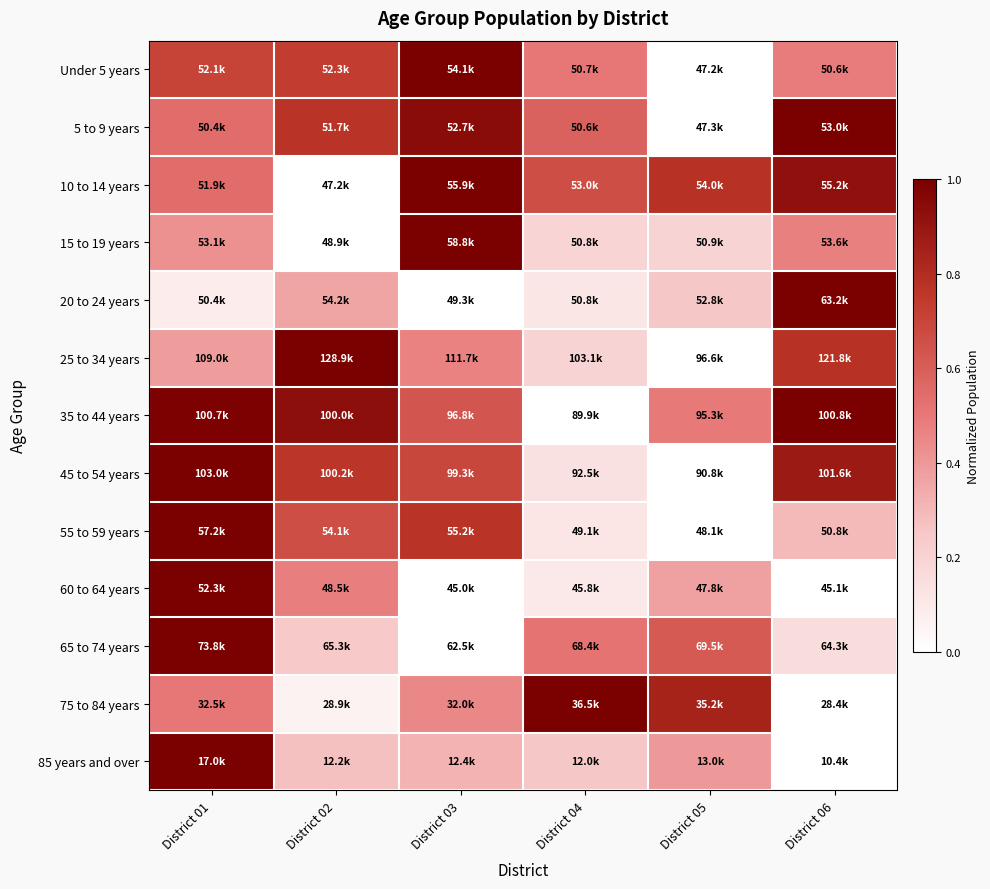

Which category has the highest value across all series?

District 02